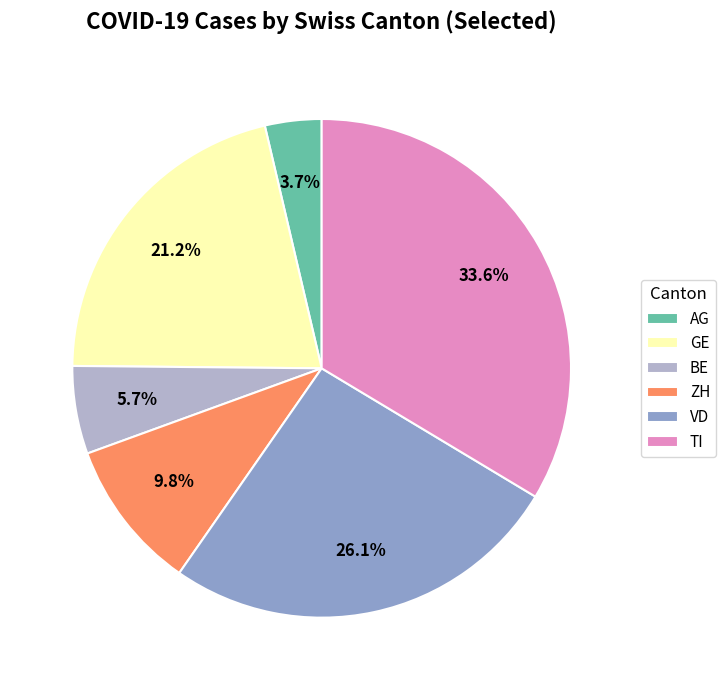

Does GE account for over 50% of the chart?

No